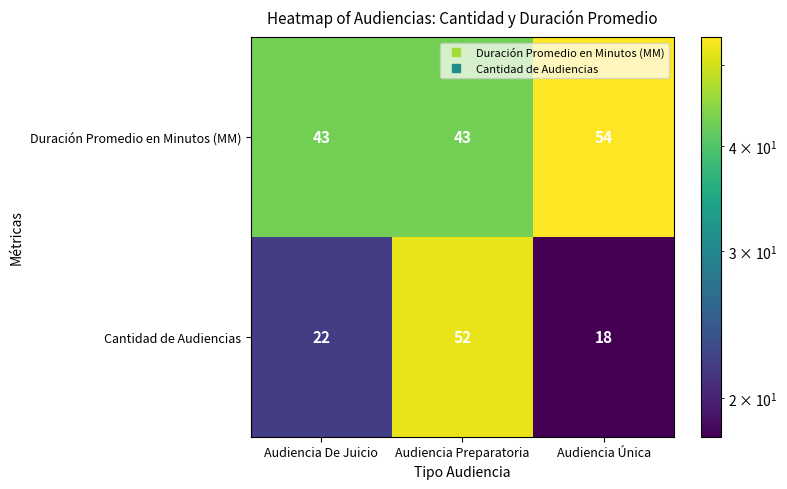

Reading left to right, list all the values displayed in this chart.

Duración Promedio en Minutos (MM): Audiencia De Juicio=43	Audiencia Preparatoria=43	Audiencia Única=54
Cantidad de Audiencias: Audiencia De Juicio=22	Audiencia Preparatoria=52	Audiencia Única=18